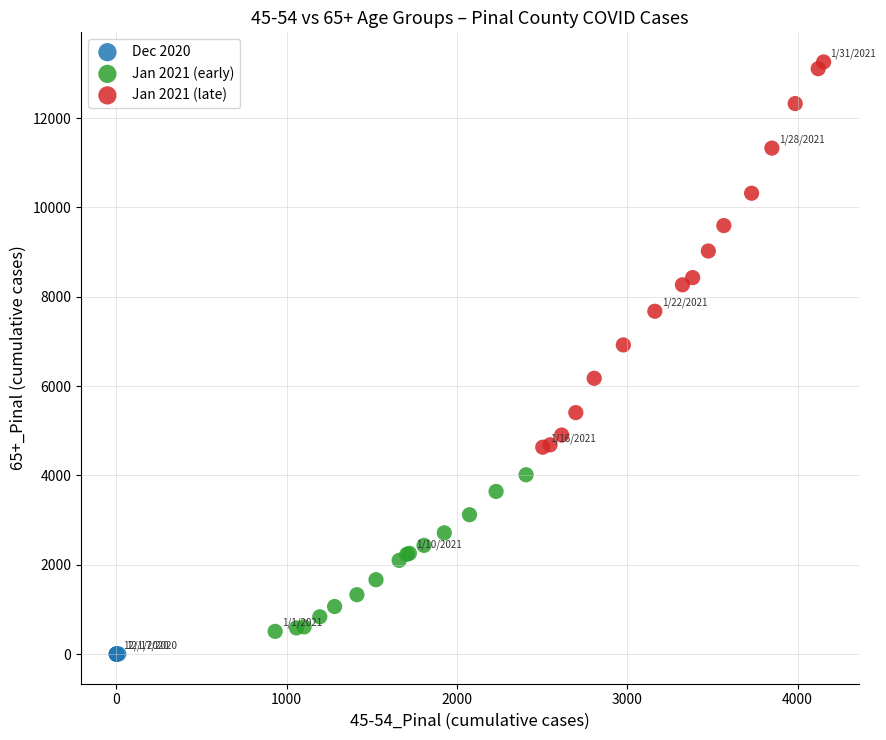

Which series contains the lowest Y value?

Dec 2020